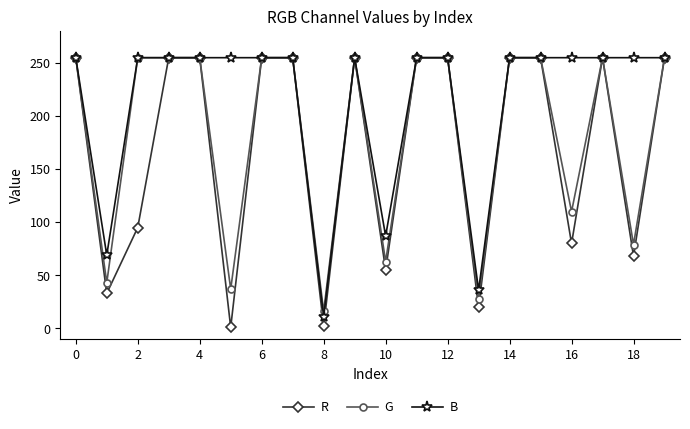

List the series in order of their overall mean, highest first.

B, G, R